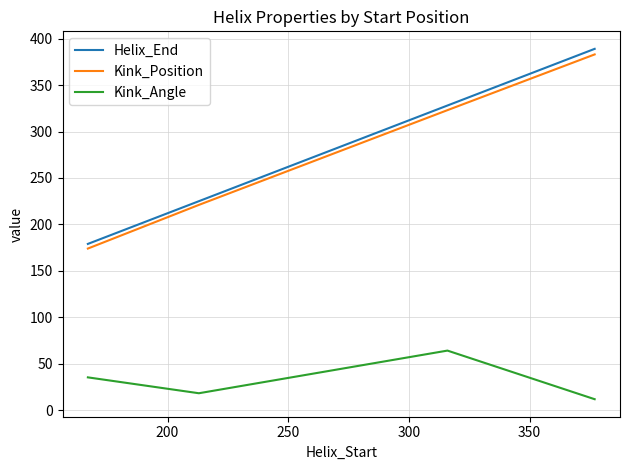

What is the lowest value of the Kink_Angle series?

11.8